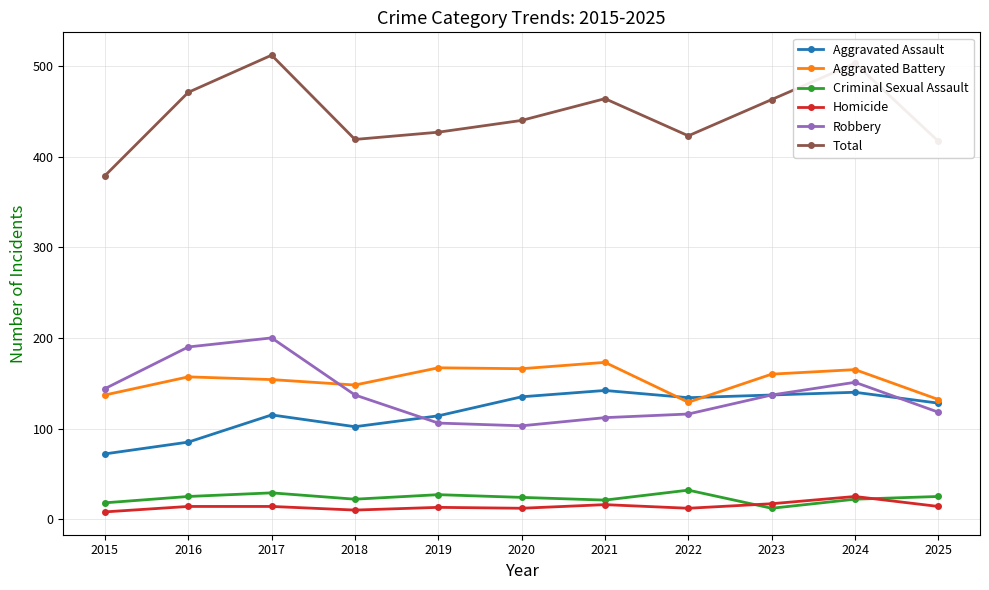

Which series has the largest total across all categories?

Total